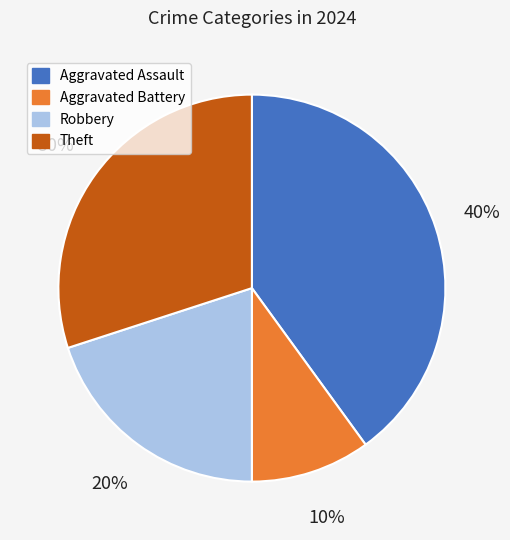

The Aggravated Assault slice represents 46% of the pie. True or false?

False